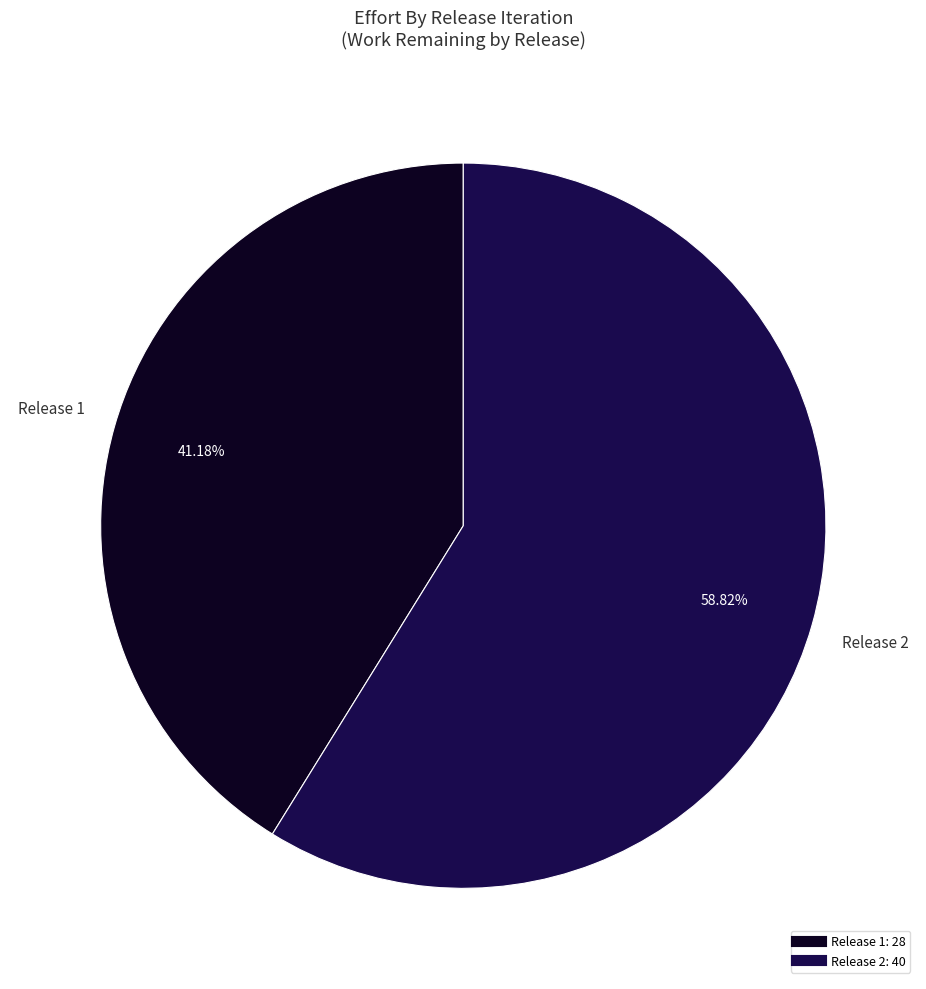

Is there a majority slice in this chart?

Yes